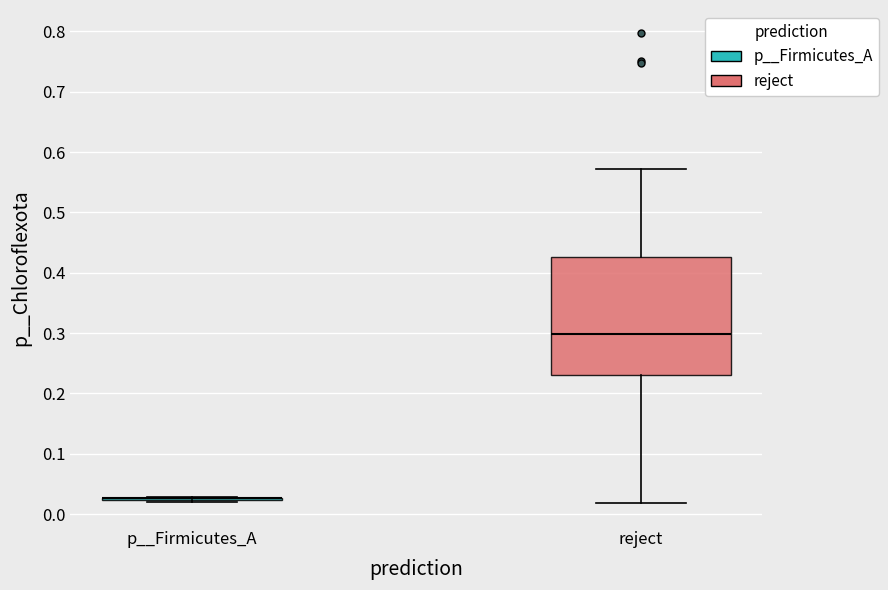

Reading left to right, transcribe this box plot: for each box, give where its median line is, the range the box spans, and where its two whiskers end, as read against the y-axis. The values are not printed on the chart, so give them approximately, as read against the axis.

p__Firmicutes_A: box collapsed to a line at 0.03, whiskers 0.02 to 0.03
reject: median 0.30, box 0.23 to 0.43, whiskers 0.02 to 0.57